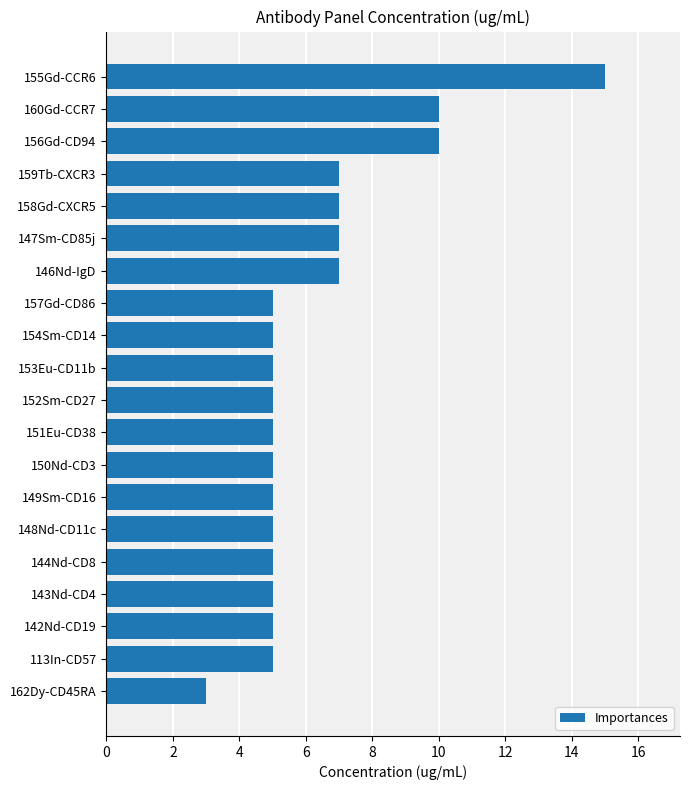

What is the difference between the second highest and minimum values?

7